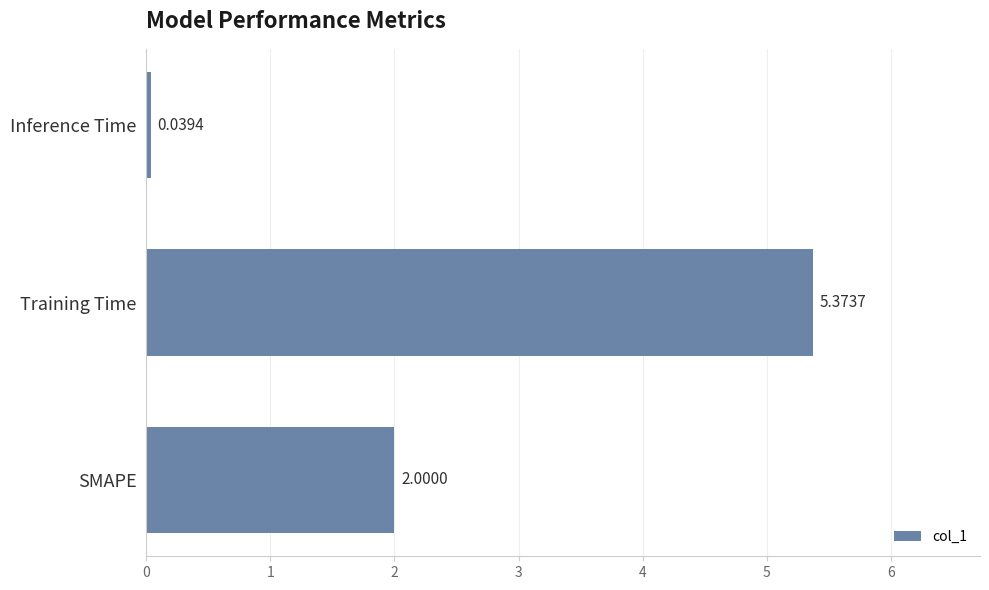

What is the change in value from Training Time to Inference Time?

-5.3